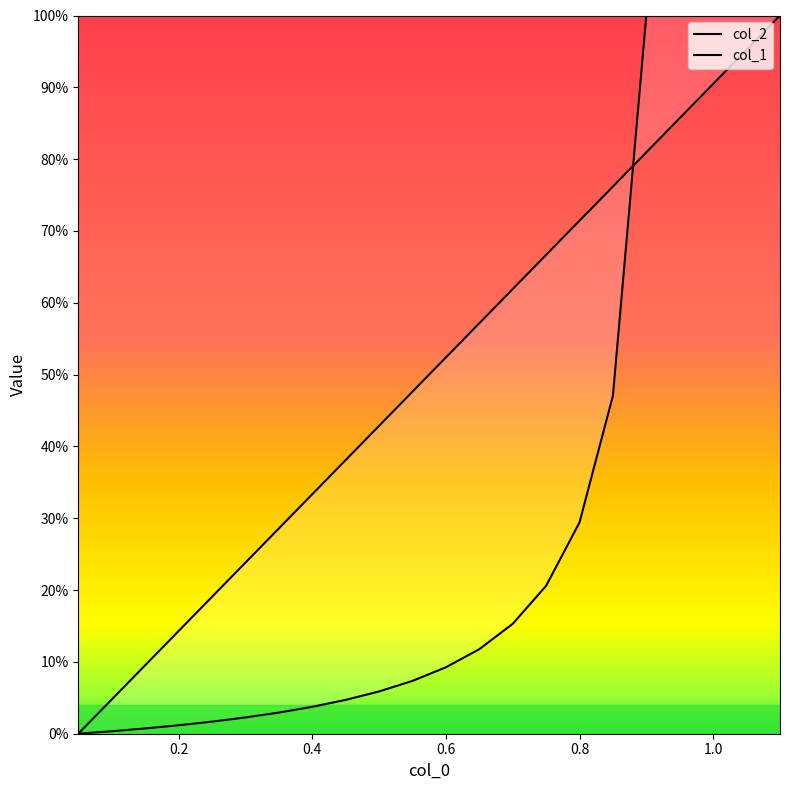

Is the value of col_1 at 19 greater than the value of col_2 at 20?

Yes